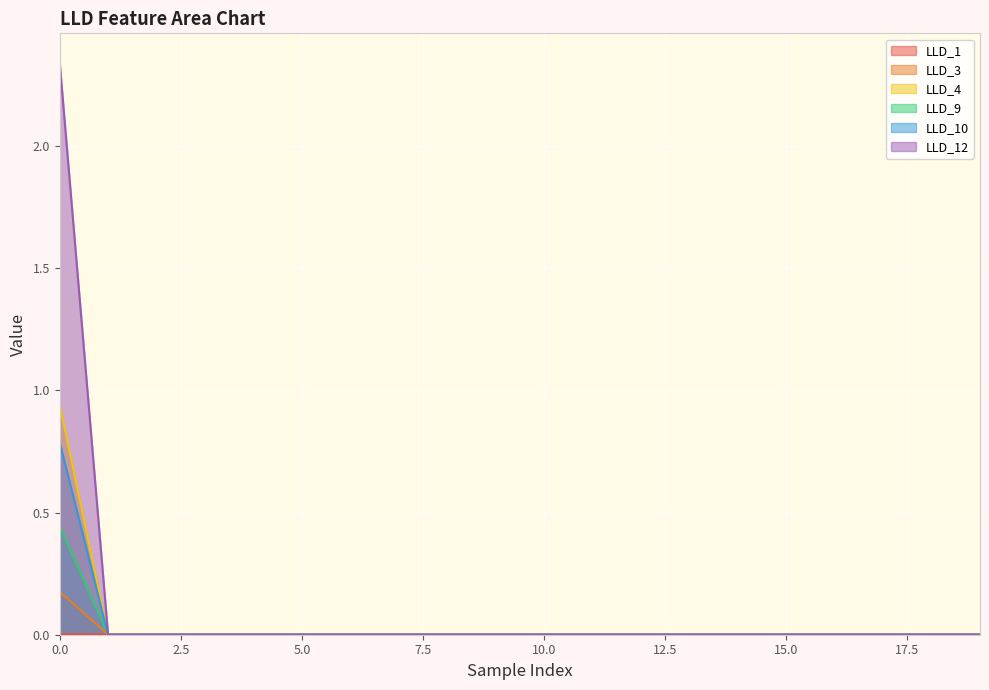

True or false: LLD_9 has a value of -0.3 at 15.0.

False